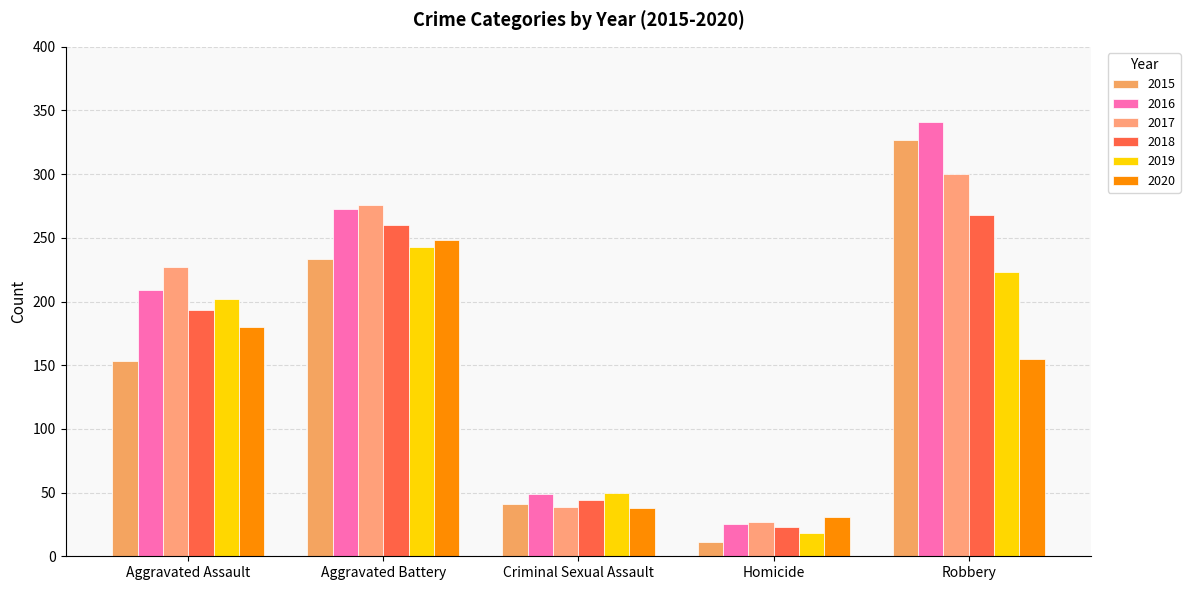

At how many categories does at least one series exceed 172?

3